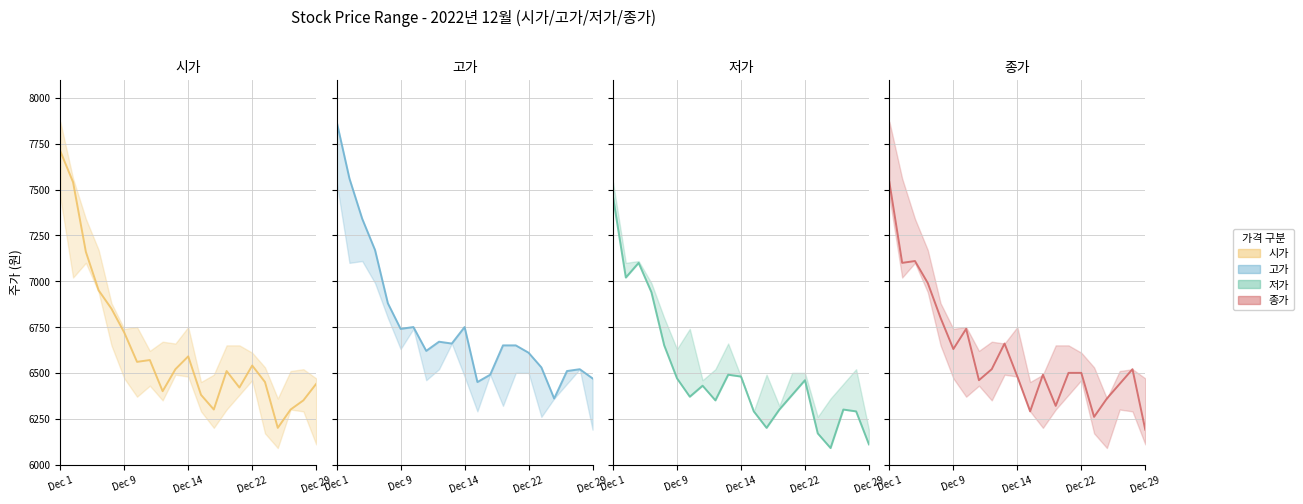

How many data points in 저가 (중심) are less than 6380?

10